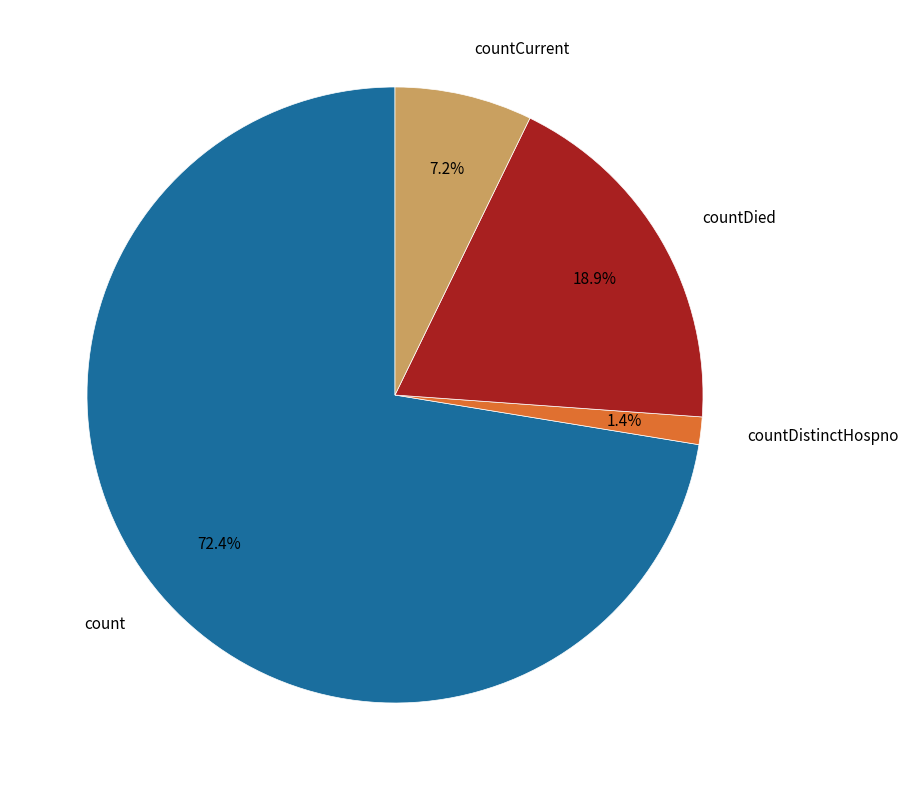

Does any single category account for the majority?

Yes